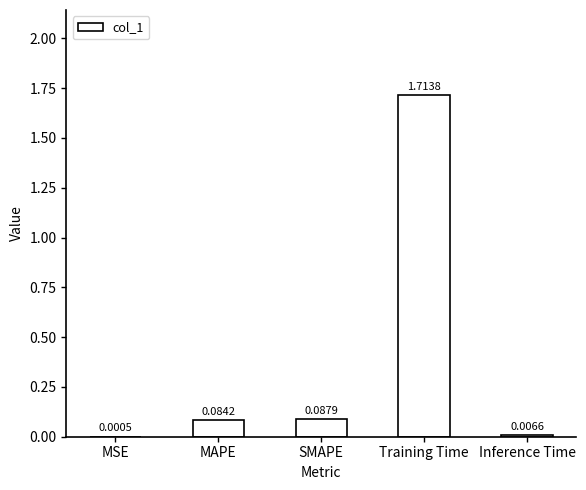

What is the sum of all values?

1.9